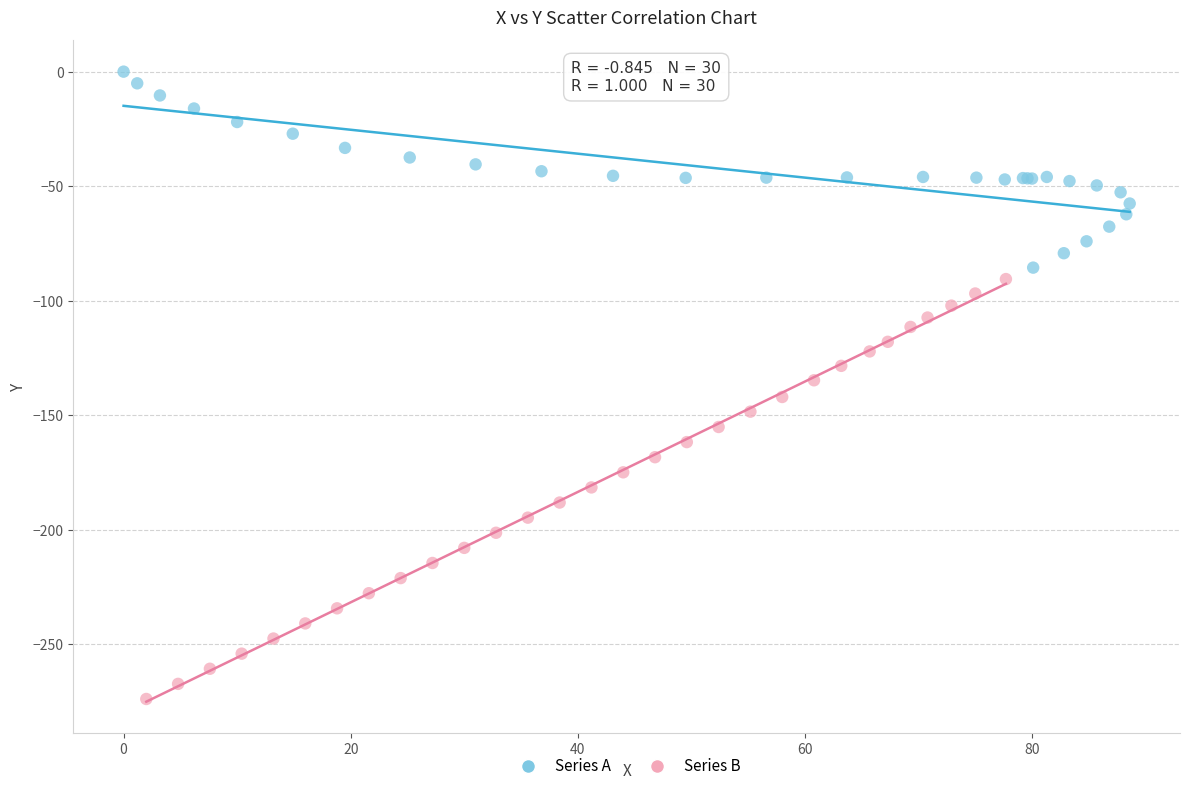

Which series contains the lowest Y value?

Series B